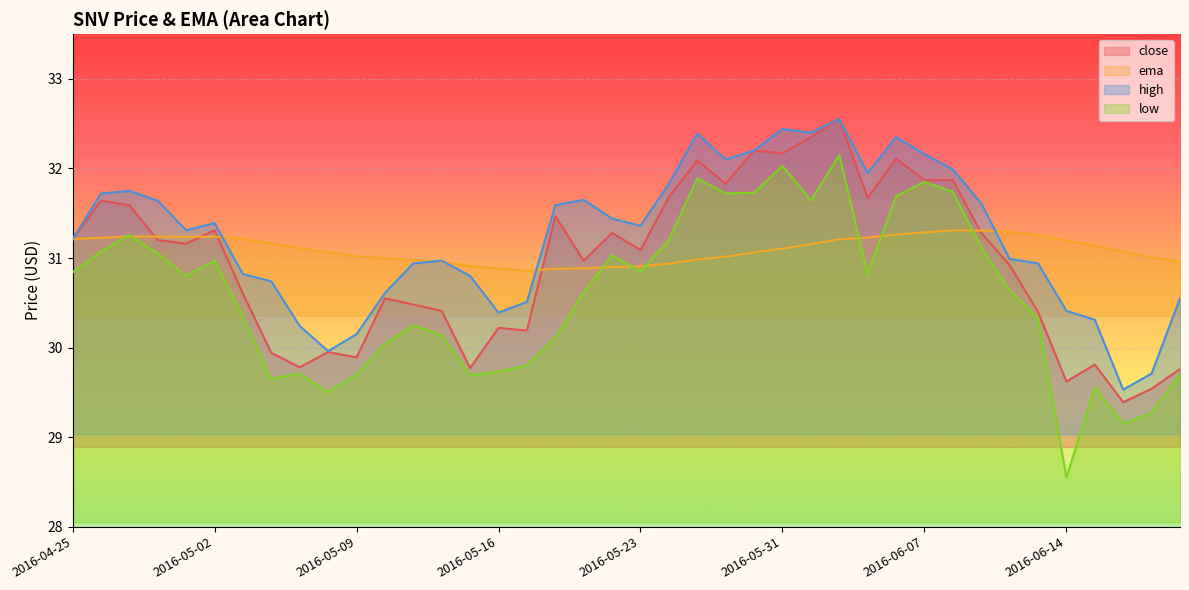

At which category is the sum across all series the highest?

2016-06-02